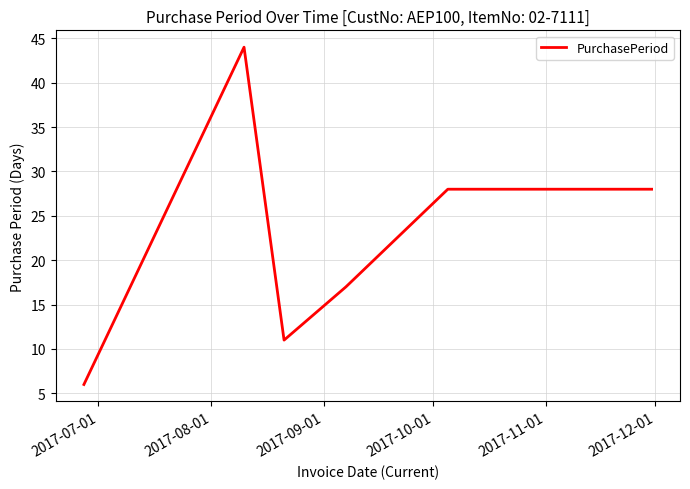

What is the difference between the maximum and minimum values?

38